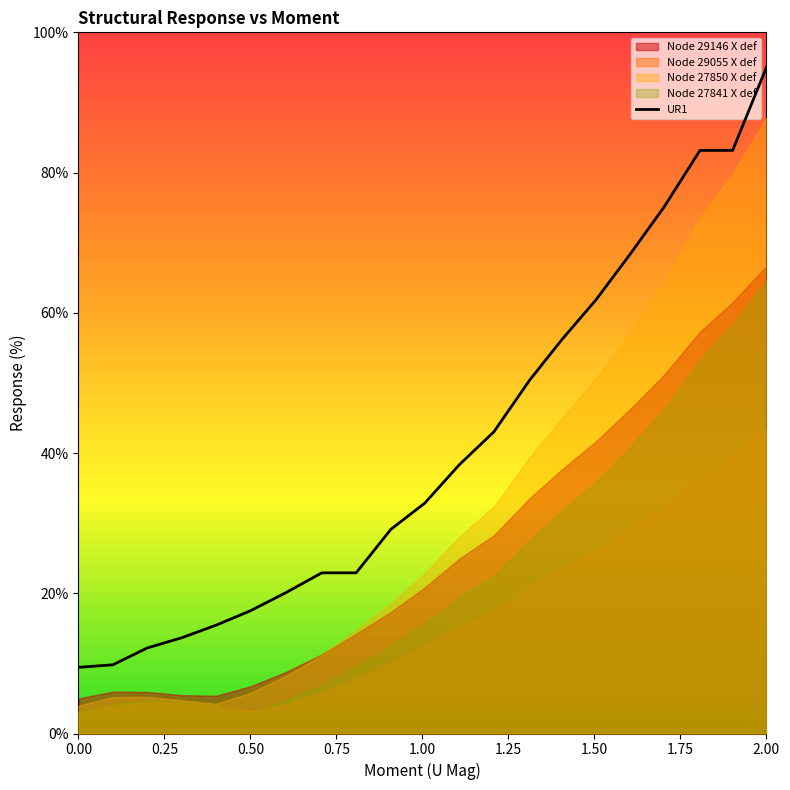

Does the chart have visible grid lines?

No